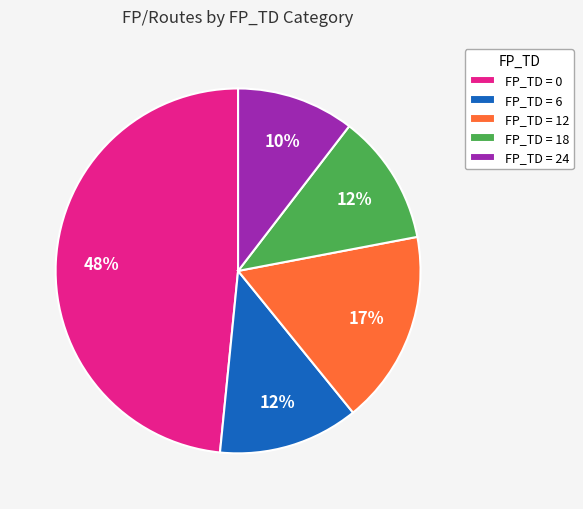

Between FP_TD = 12 and FP_TD = 0, which is larger?

FP_TD = 0